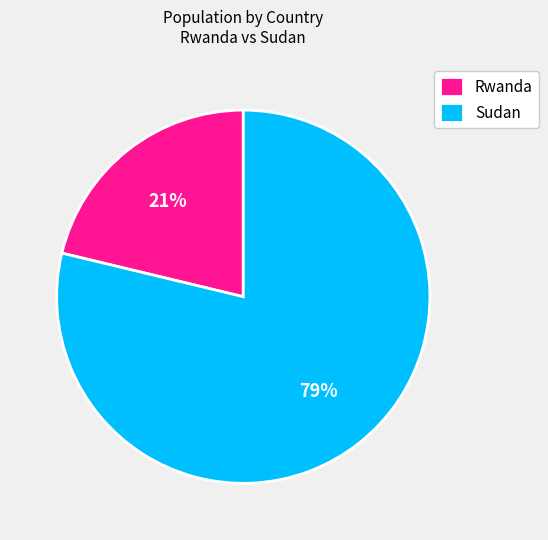

Is it true that Sudan is 79% of the pie?

True